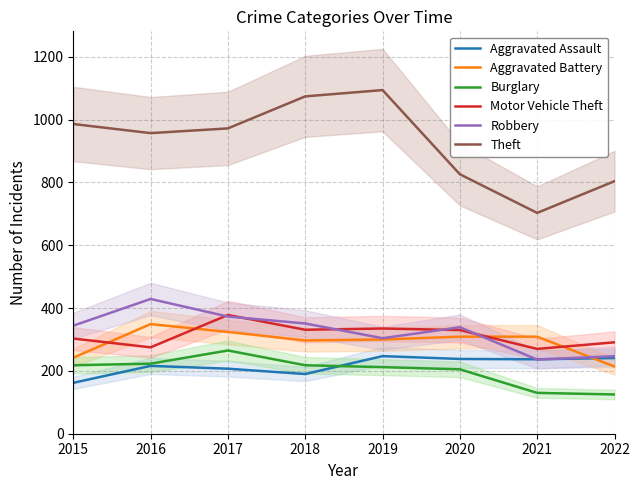

Reading left to right, list all the values displayed in this chart.

Aggravated Assault: 2015=162	2016=216	2017=207	2018=190	2019=247	2020=238	2021=237	2022=241
Aggravated Battery: 2015=242	2016=349	2017=324	2018=297	2019=300	2020=309	2021=309	2022=214
Burglary: 2015=218	2016=223	2017=265	2018=218	2019=212	2020=205	2021=130	2022=125
Motor Vehicle Theft: 2015=303	2016=275	2017=378	2018=331	2019=335	2020=330	2021=270	2022=291
Robbery: 2015=344	2016=429	2017=373	2018=351	2019=304	2020=339	2021=236	2022=247
Theft: 2015=986	2016=957	2017=972	2018=1074	2019=1094	2020=826	2021=703	2022=804